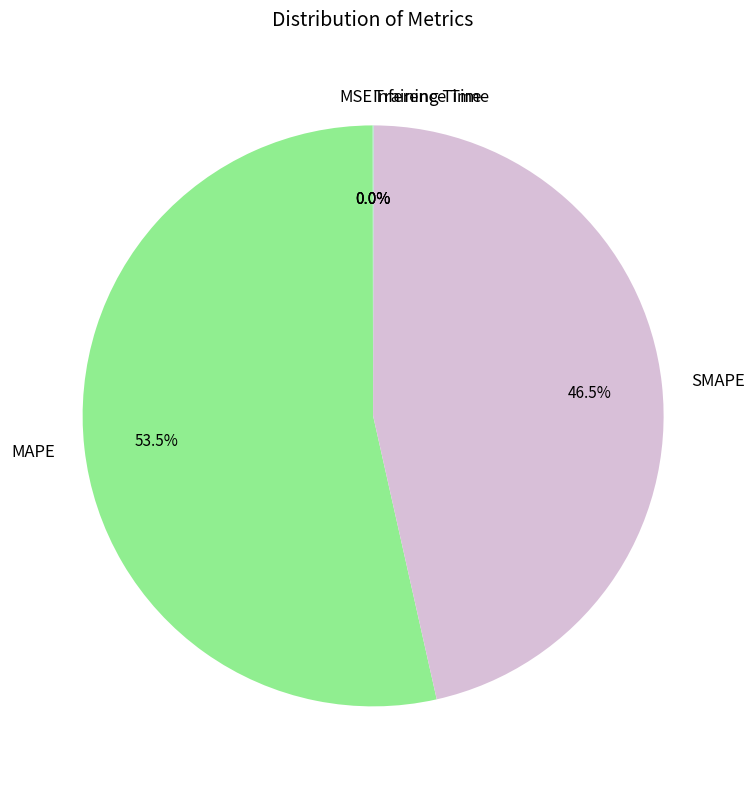

Which has a higher value, SMAPE or MAPE?

MAPE